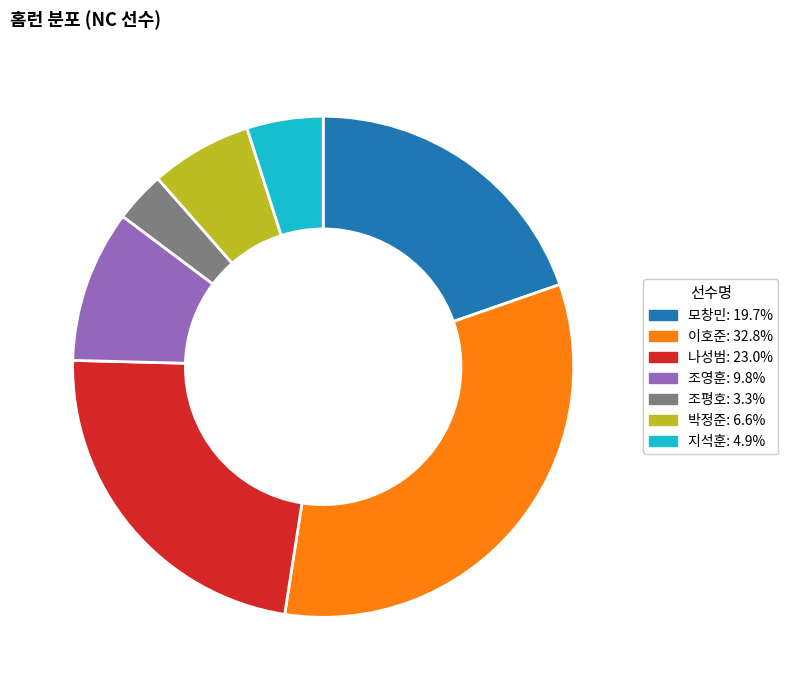

Is there any slice that represents more than half of the pie?

No